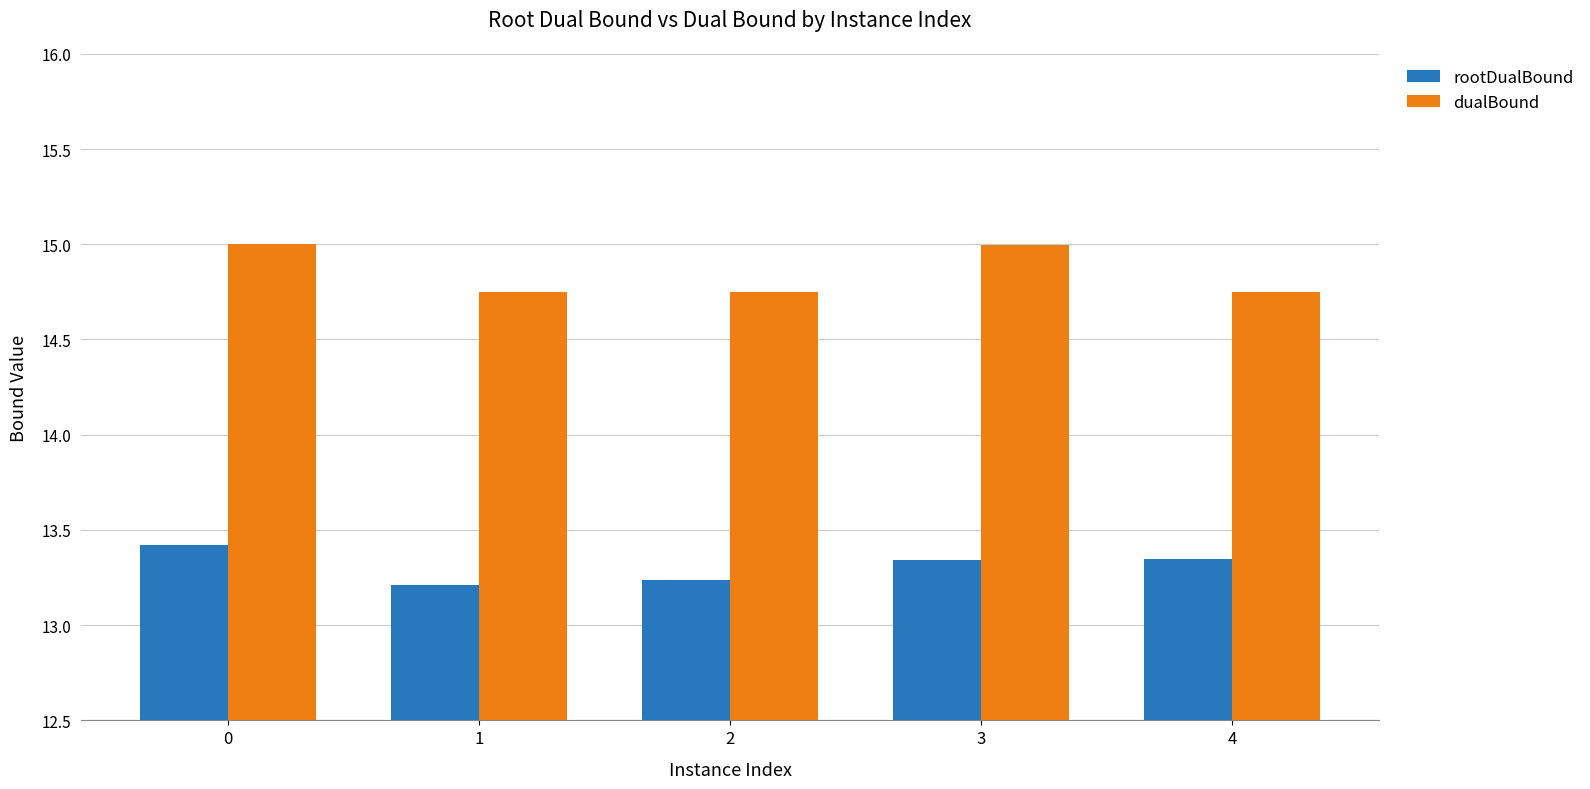

List the series in order of their overall mean, highest first.

dualBound, rootDualBound